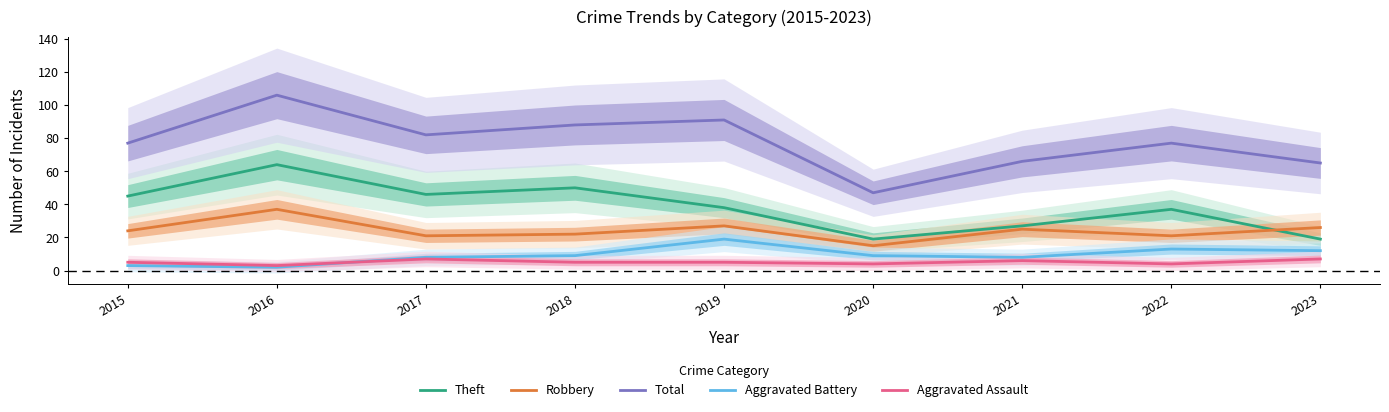

At which category is the sum across all series the highest?

2016